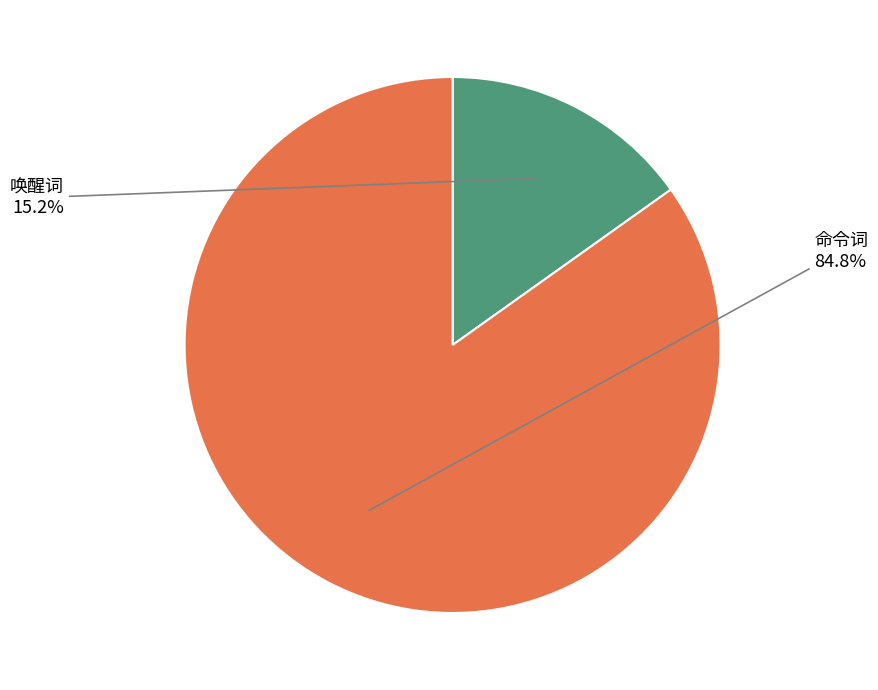

How much of the chart is everything except 命令词?

15.2%